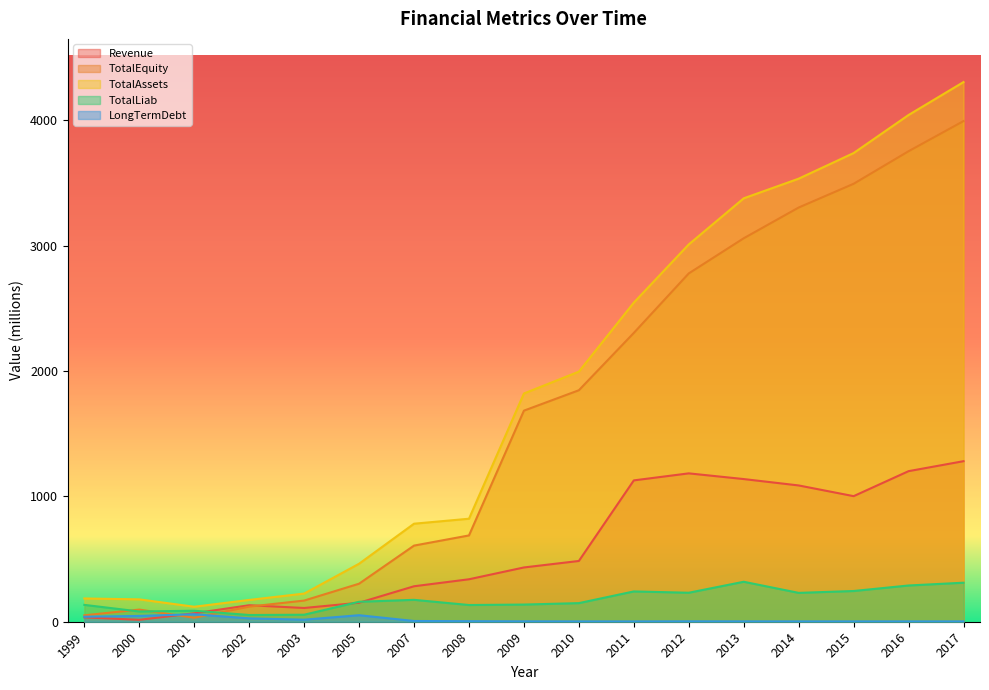

At which category does TotalEquity reach its first local peak?

2000